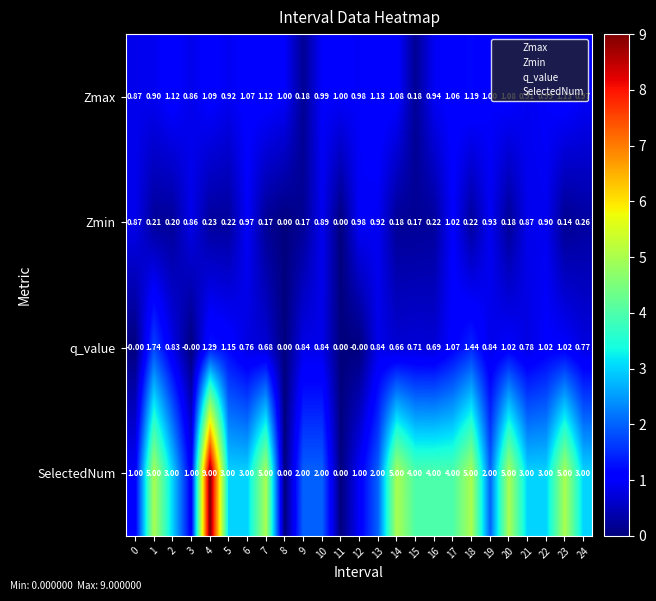

Between 5 and 20, which series saw the biggest shift?

SelectedNum